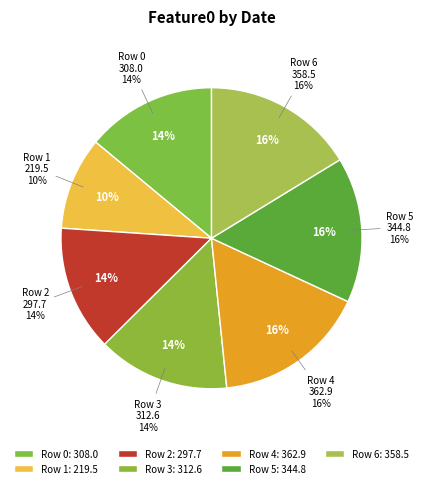

What is the smallest slice in the pie chart?

1